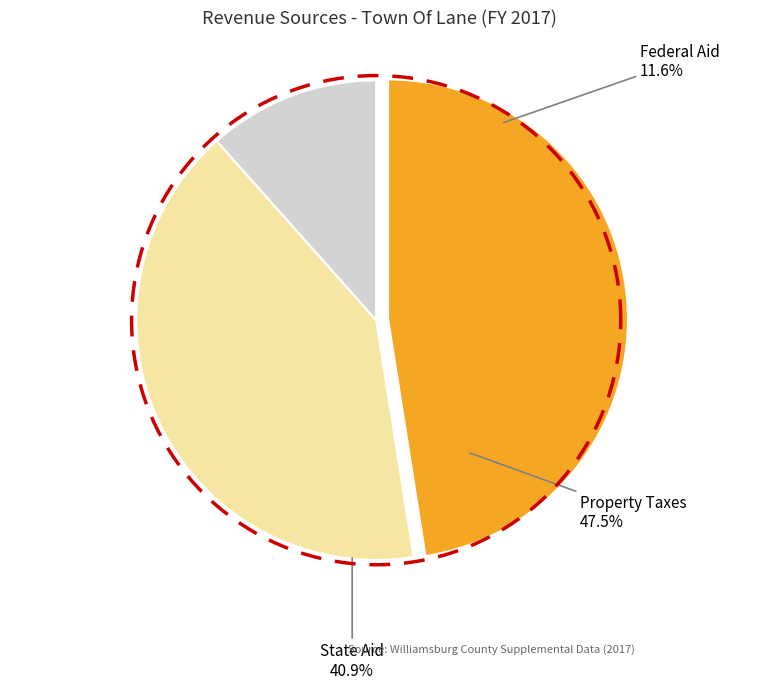

What is the ratio of the value at Federal Aid to the value at State Aid?

0.3